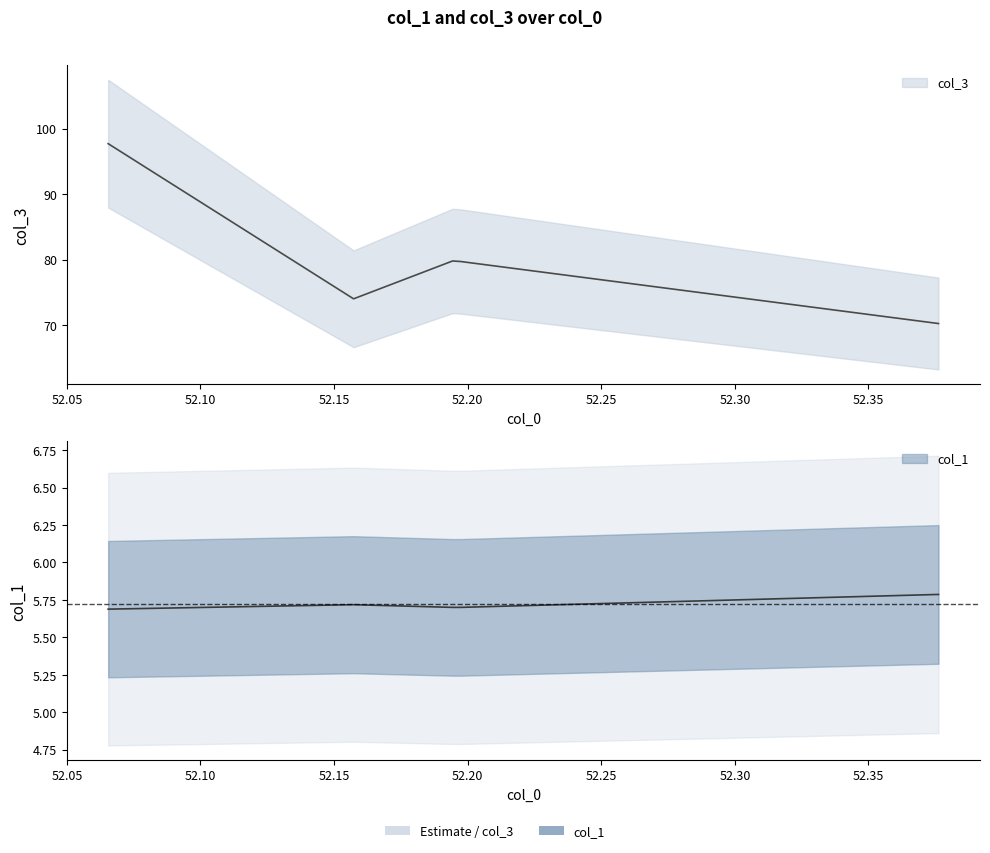

How many lines are shown in the chart?

2